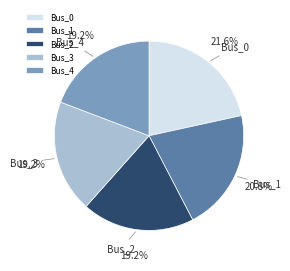

Is there a majority slice in this chart?

No